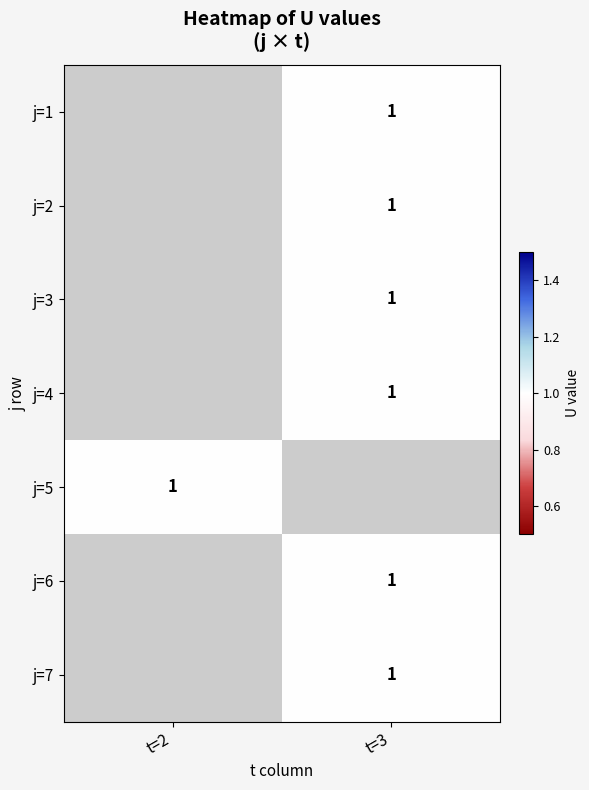

The value of j=1 at t=3 is 1.0. True or false?

True